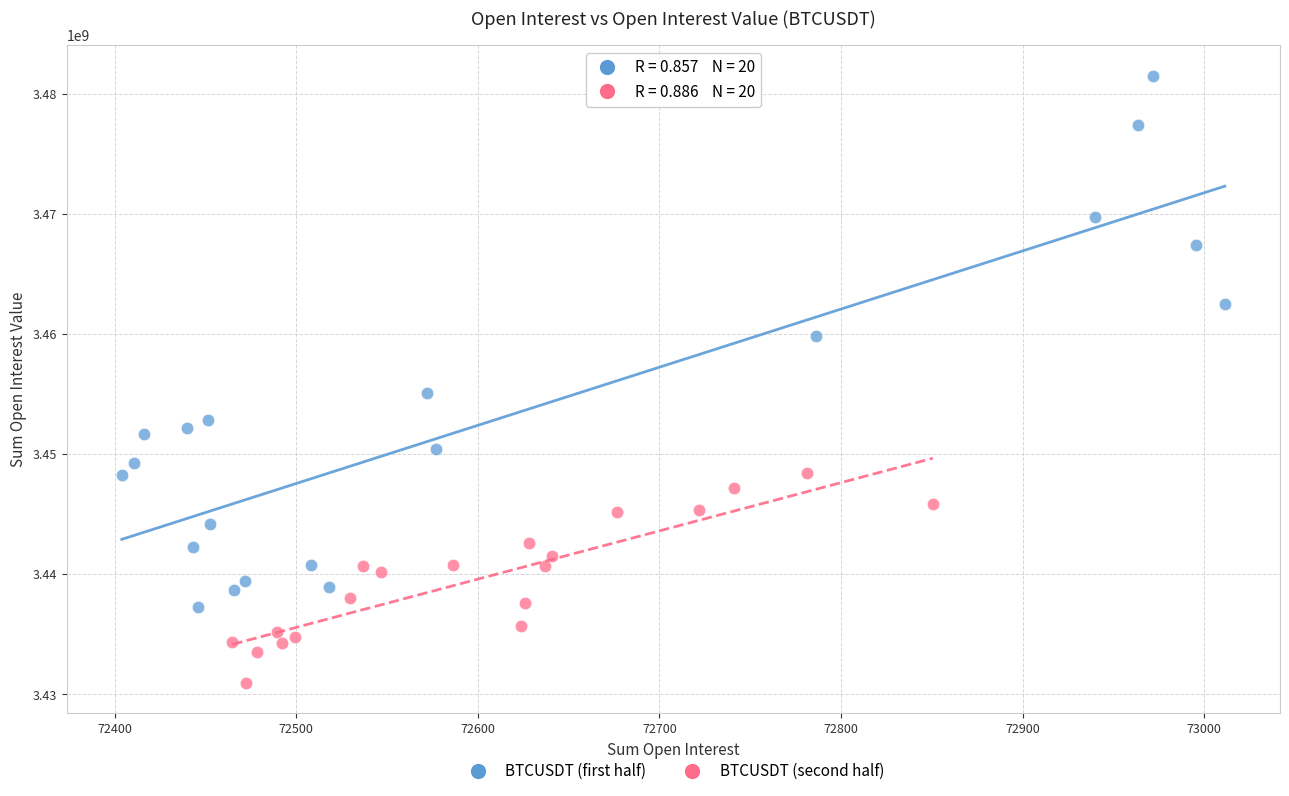

What are all the series names shown in the legend?

BTCUSDT (first half), BTCUSDT (second half)